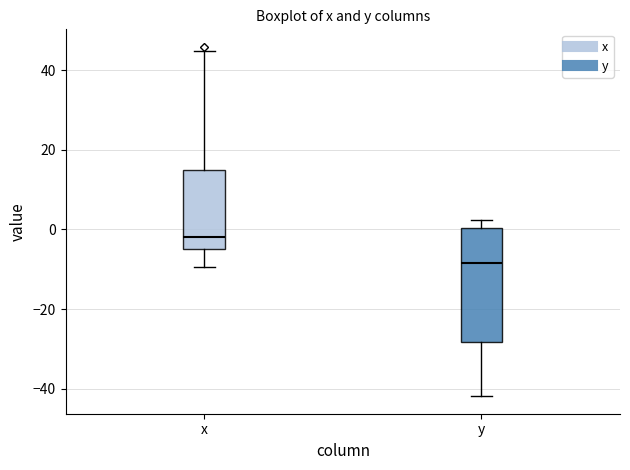

Which box's median line is the lowest?

y